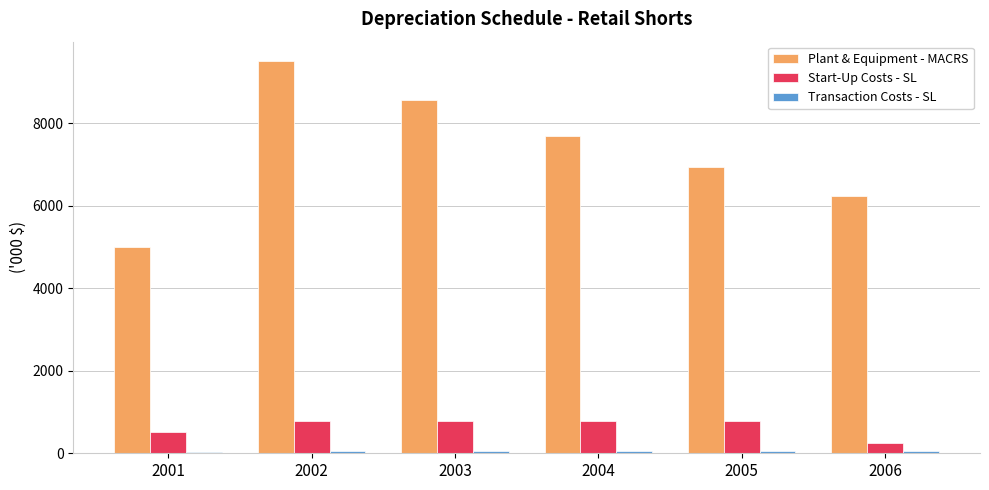

What is the difference between the highest and lowest values at 2002?

9458.5